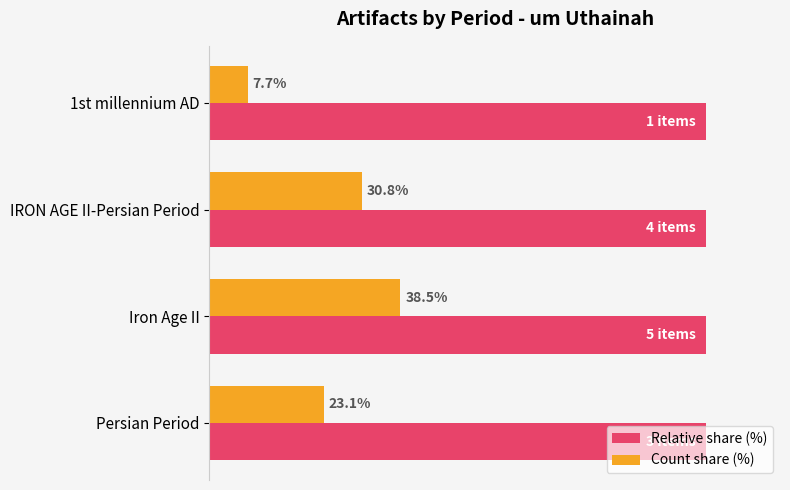

What are all the series names shown in the legend?

Relative share (%), Count share (%)